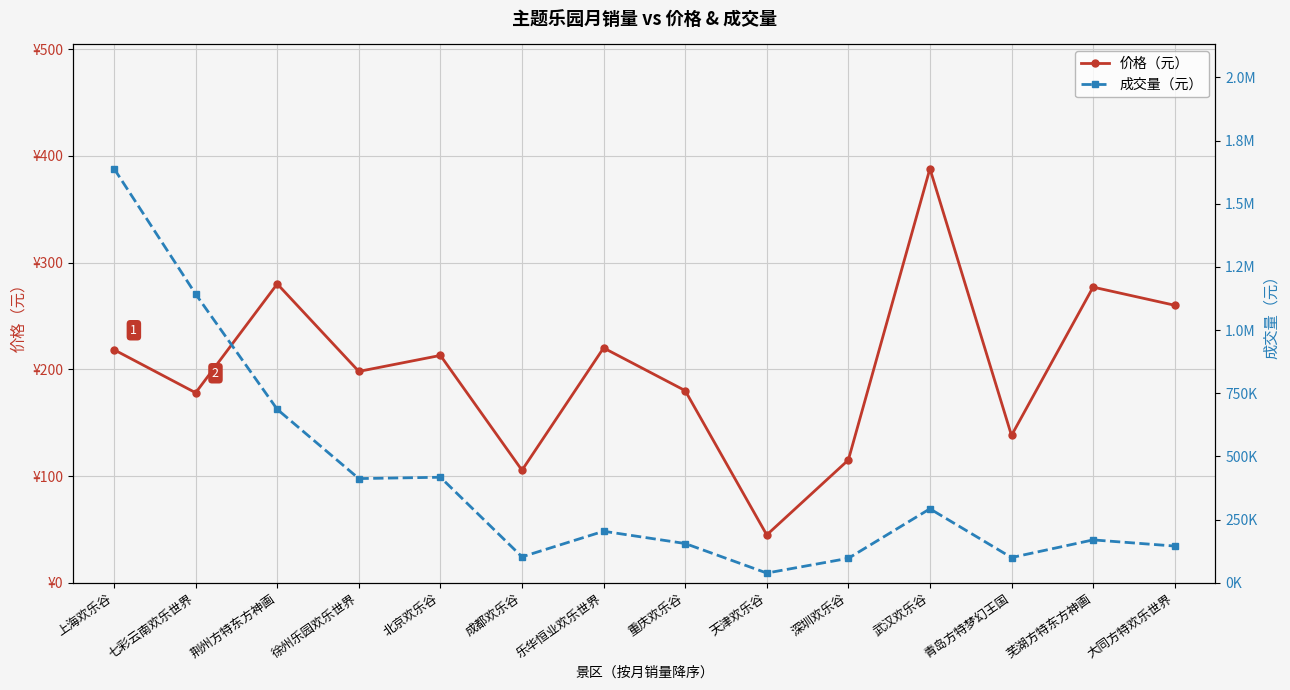

What position from the left is 大同方特欢乐世界?

14